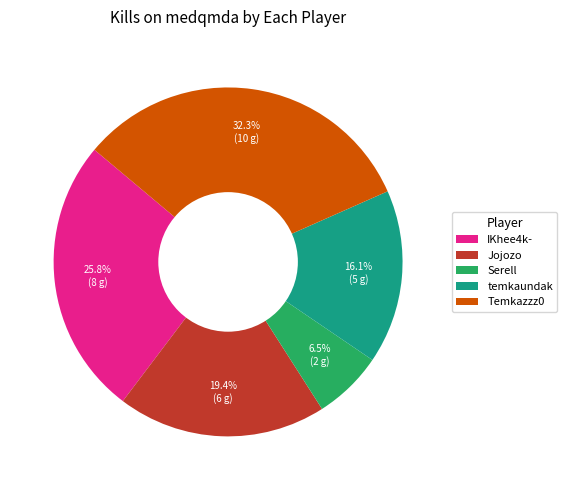

Is the sum of Temkazzz0 and temkaundak greater than half?

No